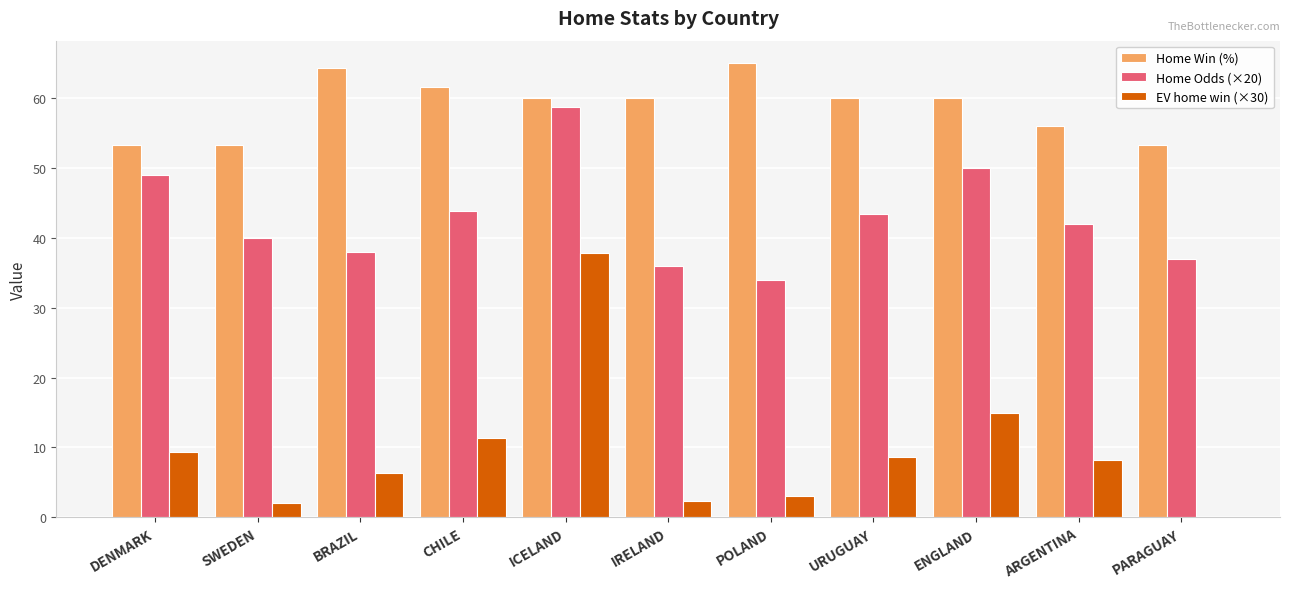

Are the bars horizontal?

No